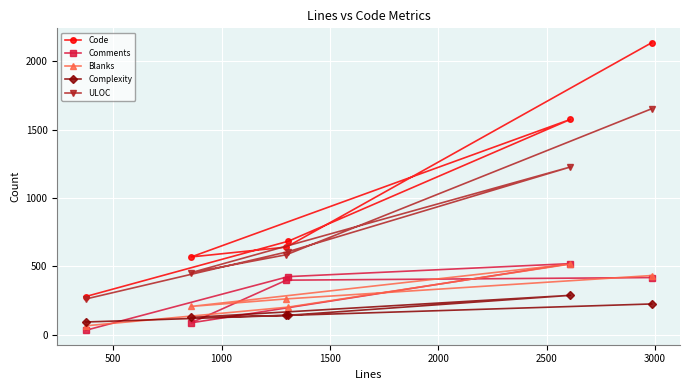

What is the value of the ULOC point at the 5th from the left?

1226